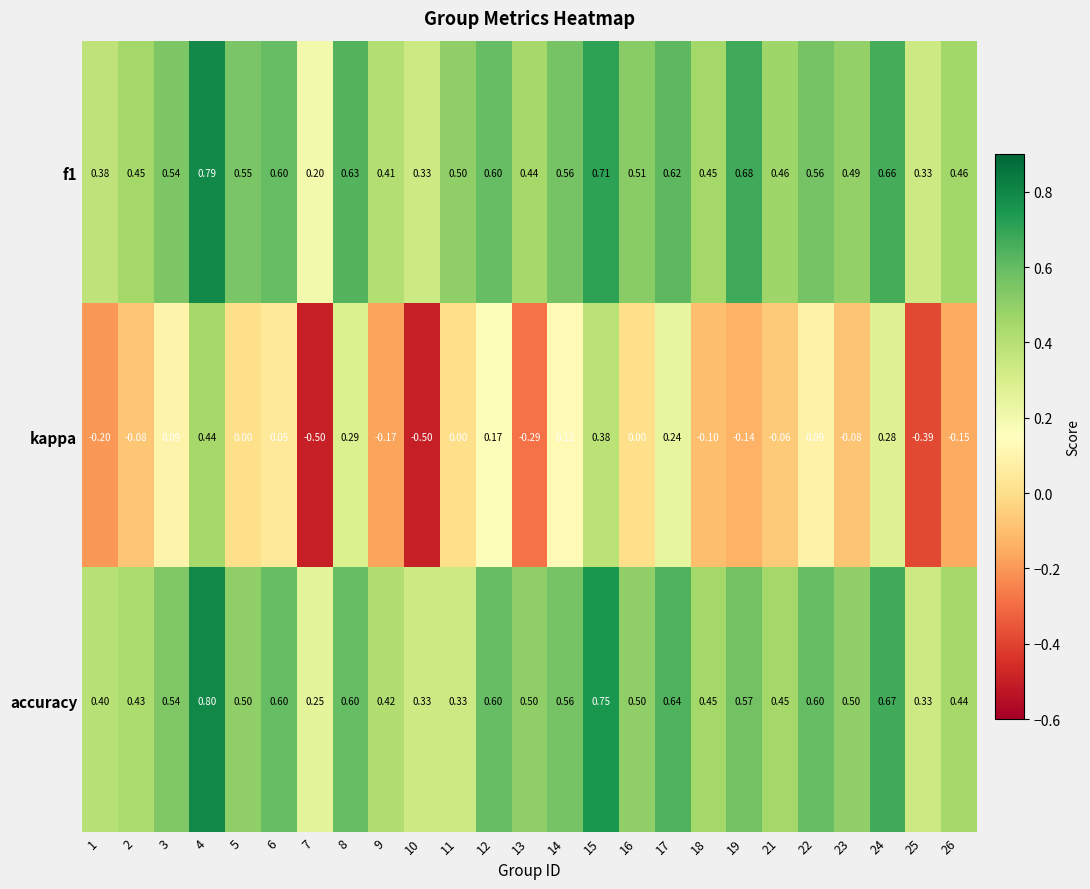

At which category is the sum across all series the highest?

4